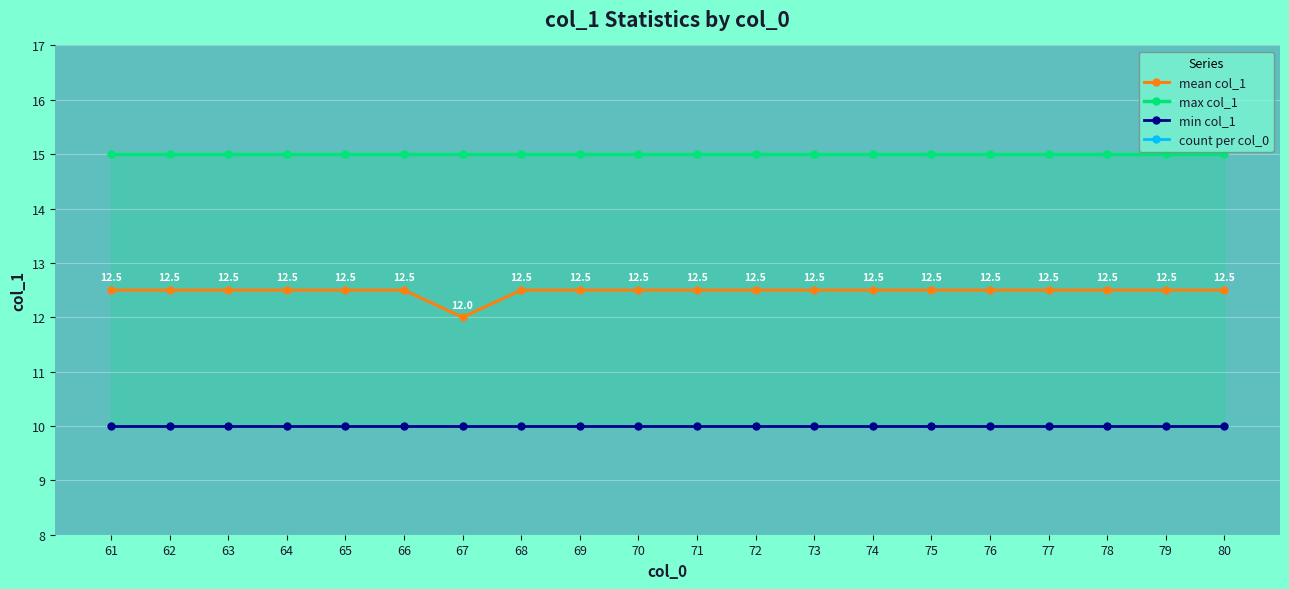

Reading right to left, extract all data points from this chart.

mean col_1: 80=12.5	79=12.5	78=12.5	77=12.5	76=12.5	75=12.5	74=12.5	73=12.5	72=12.5	71=12.5	70=12.5	69=12.5	68=12.5	67=12.0	66=12.5	65=12.5	64=12.5	63=12.5	62=12.5	61=12.5
max col_1: 80=15.0	79=15.0	78=15.0	77=15.0	76=15.0	75=15.0	74=15.0	73=15.0	72=15.0	71=15.0	70=15.0	69=15.0	68=15.0	67=15.0	66=15.0	65=15.0	64=15.0	63=15.0	62=15.0	61=15.0
min col_1: 80=10.0	79=10.0	78=10.0	77=10.0	76=10.0	75=10.0	74=10.0	73=10.0	72=10.0	71=10.0	70=10.0	69=10.0	68=10.0	67=10.0	66=10.0	65=10.0	64=10.0	63=10.0	62=10.0	61=10.0
count per col_0: 80=6.0	79=6.0	78=6.0	77=6.0	76=6.0	75=6.0	74=6.0	73=6.0	72=6.0	71=6.0	70=6.0	69=6.0	68=6.0	67=5.0	66=6.0	65=6.0	64=6.0	63=6.0	62=6.0	61=6.0